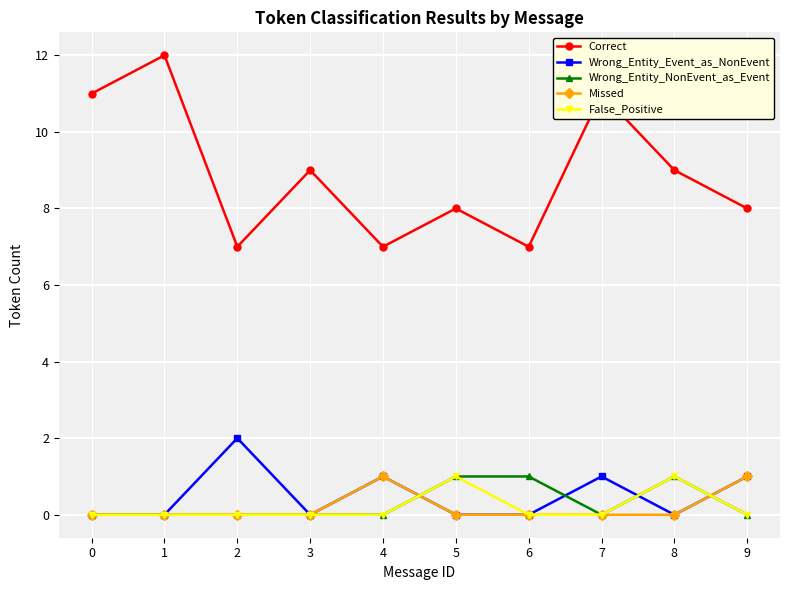

True or false: False_Positive and Correct intersect in this chart.

False